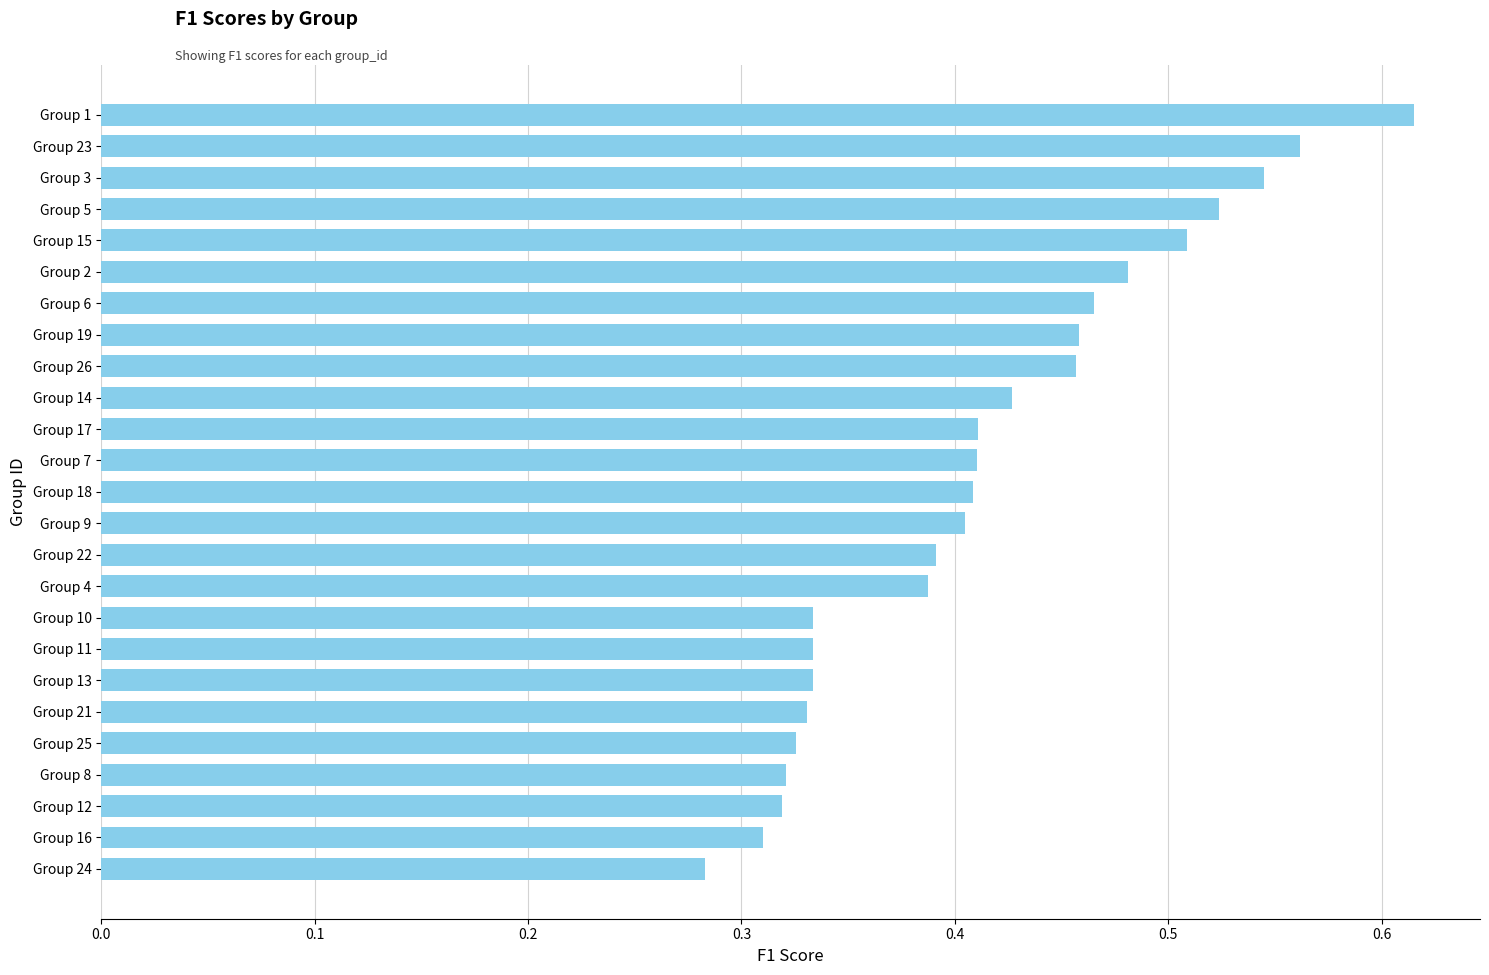

How many data points does each series have?

25